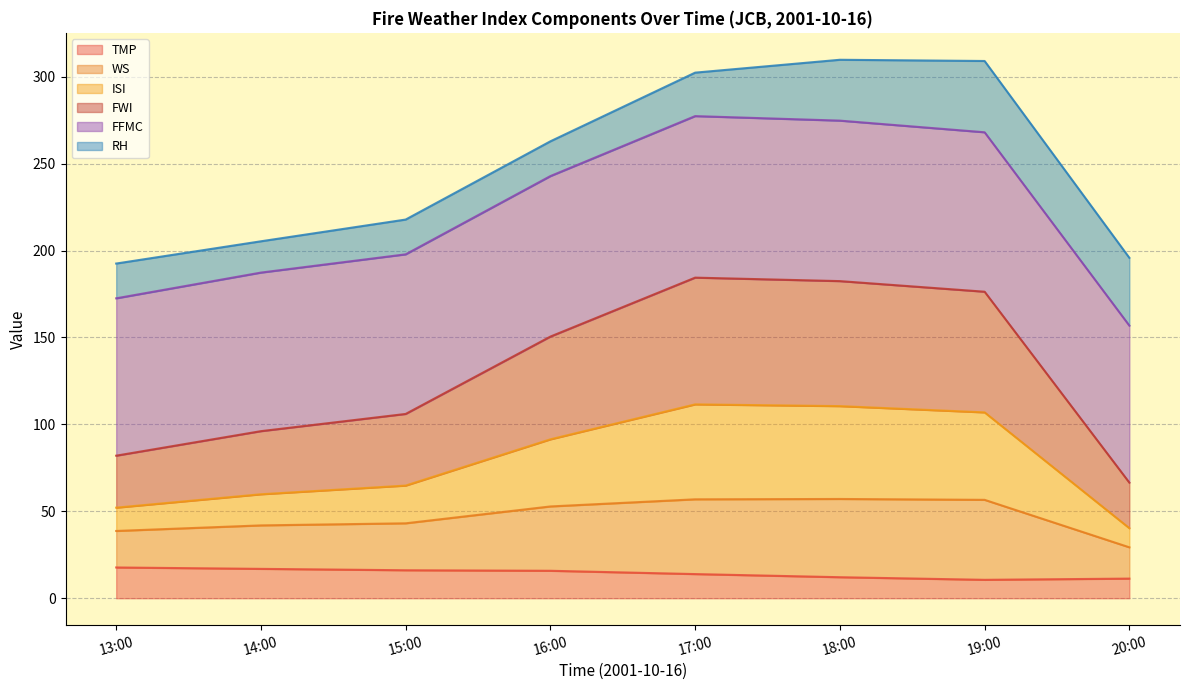

True or false: FWI has a value of 104.5 at 14:00.

False